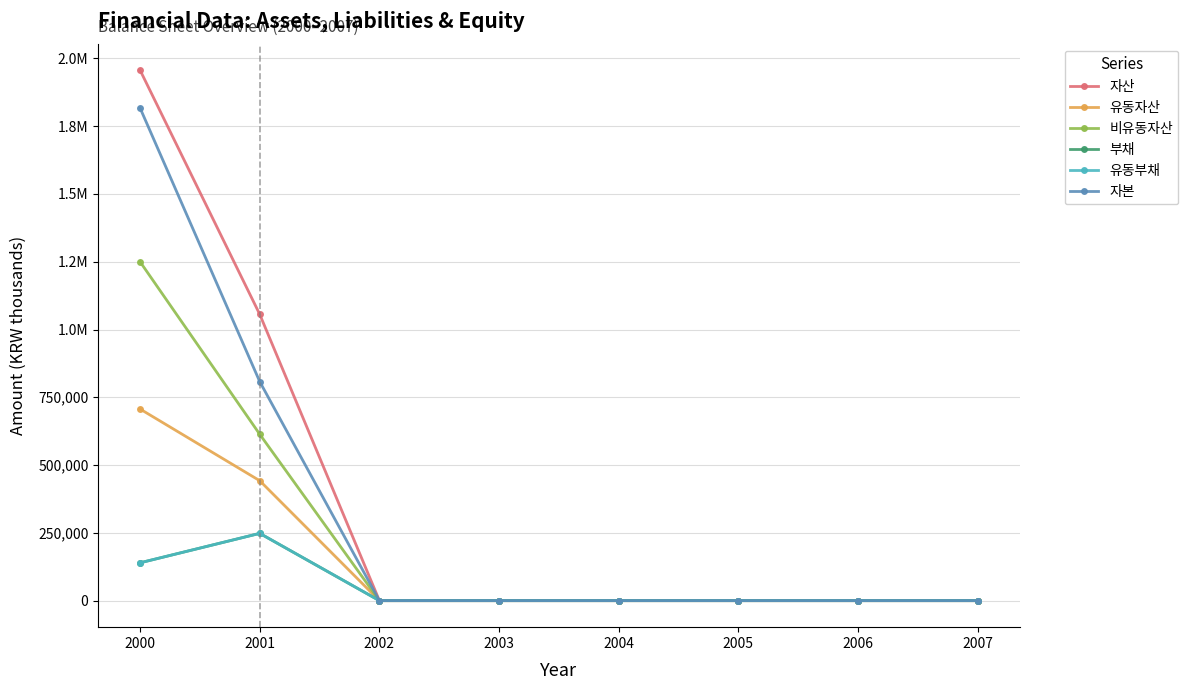

Is this an area chart (filled region under the line)?

No